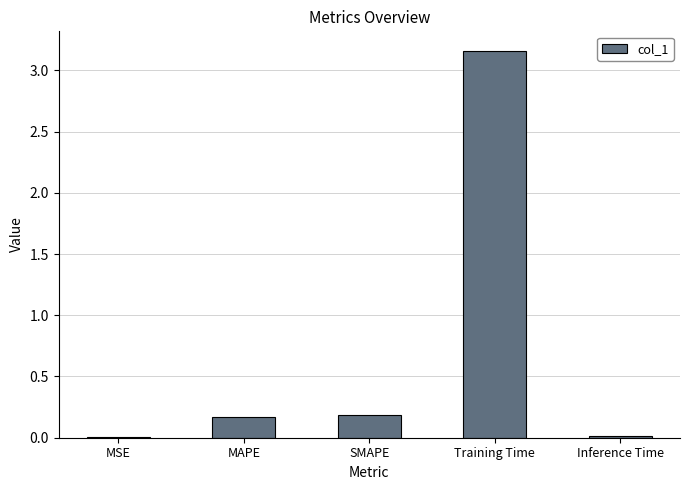

The chart shows a value of 1.6 at Training Time. True or false?

False